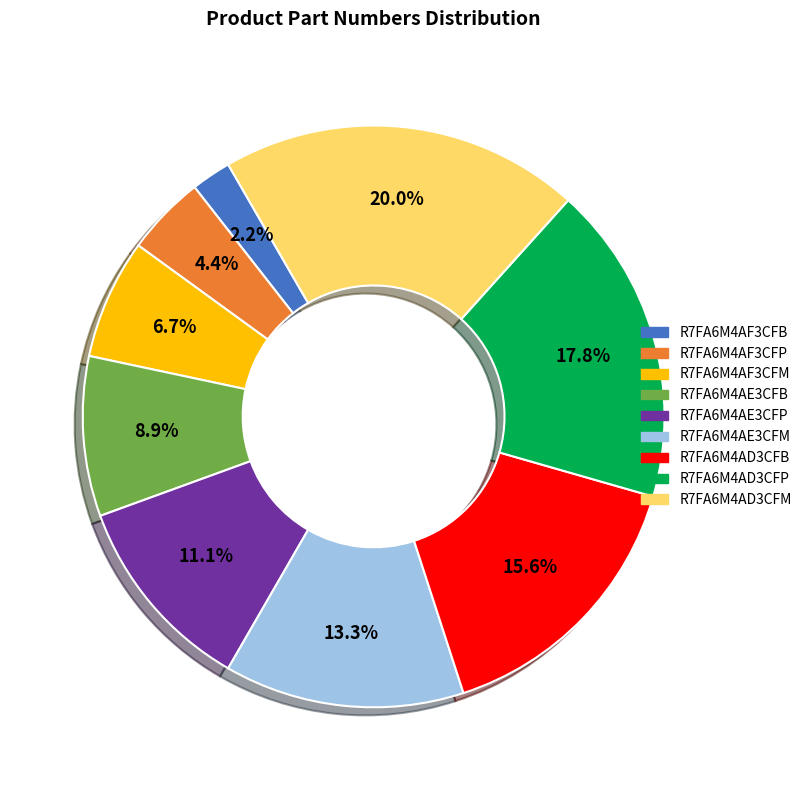

What is the smallest slice in the pie chart?

R7FA6M4AF3CFB